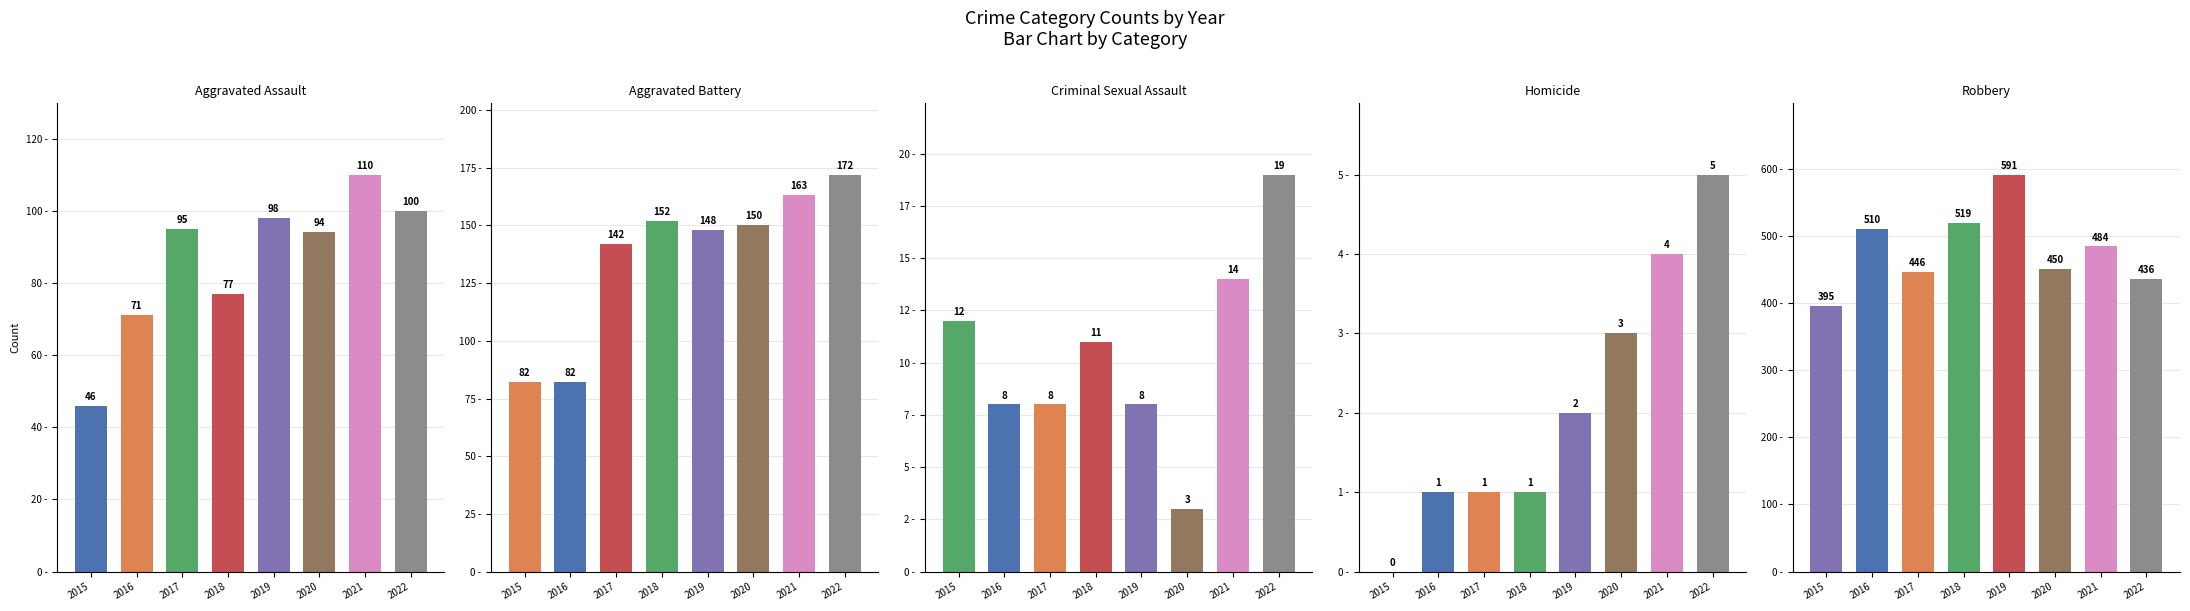

How many values in the Criminal Sexual Assault series exceed 11?

3